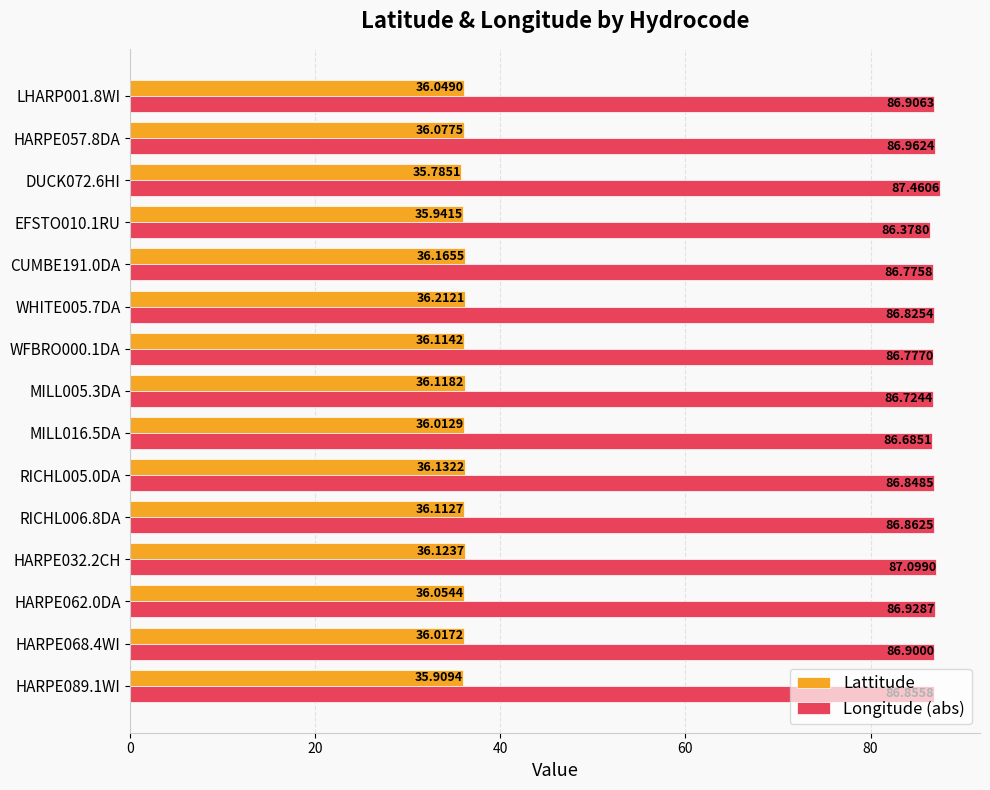

What is the lowest value of the Lattitude series?

35.8